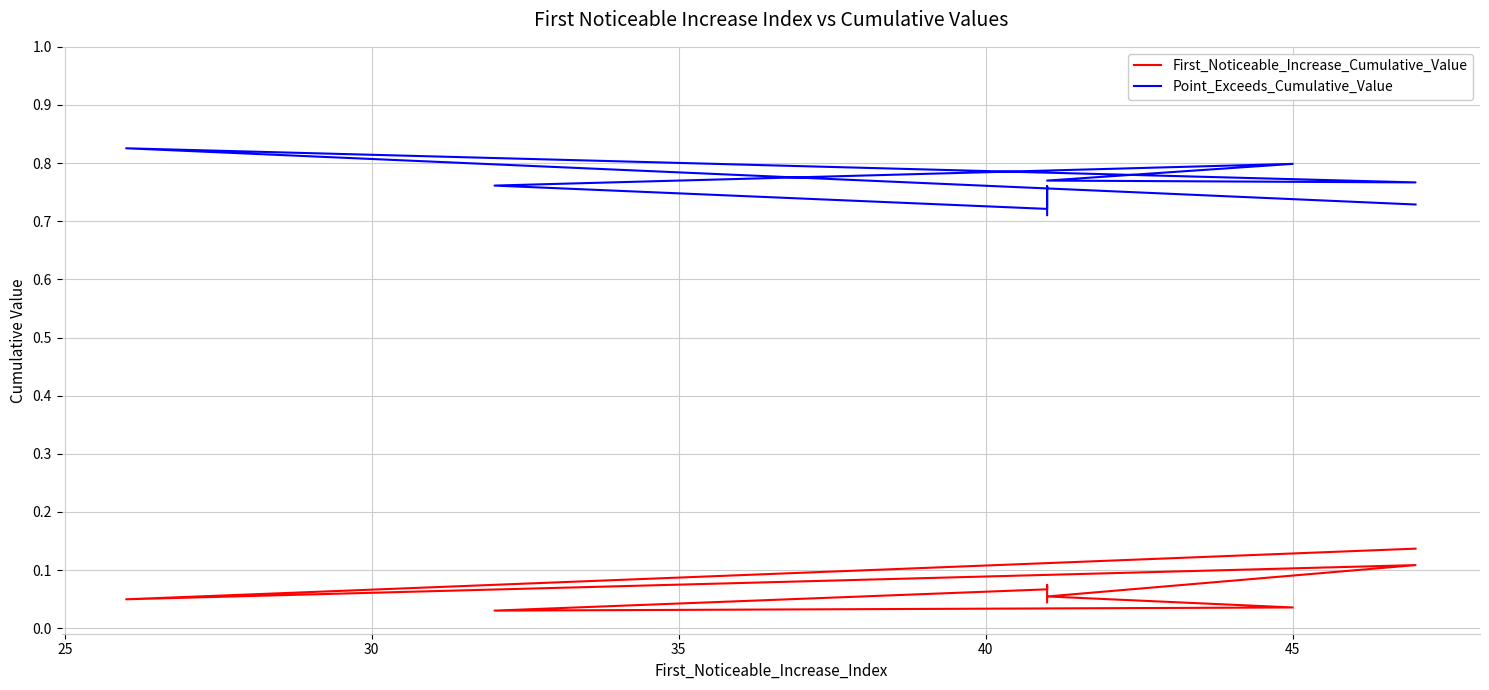

True or false: First_Noticeable_Increase_Cumulative_Value and Point_Exceeds_Cumulative_Value intersect in this chart.

False